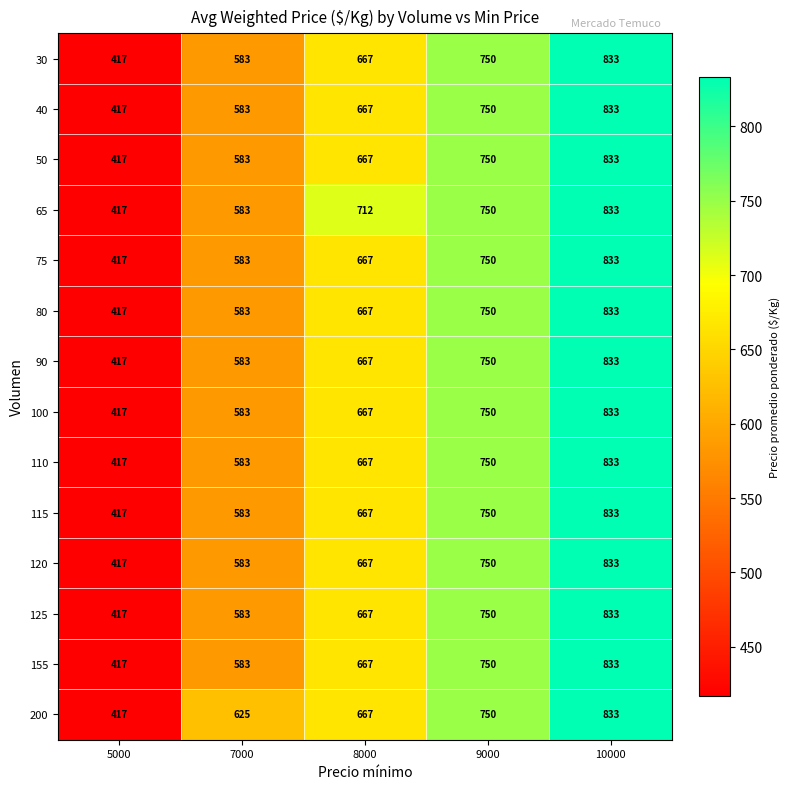

Which category has the highest value in the 110 series?

10000